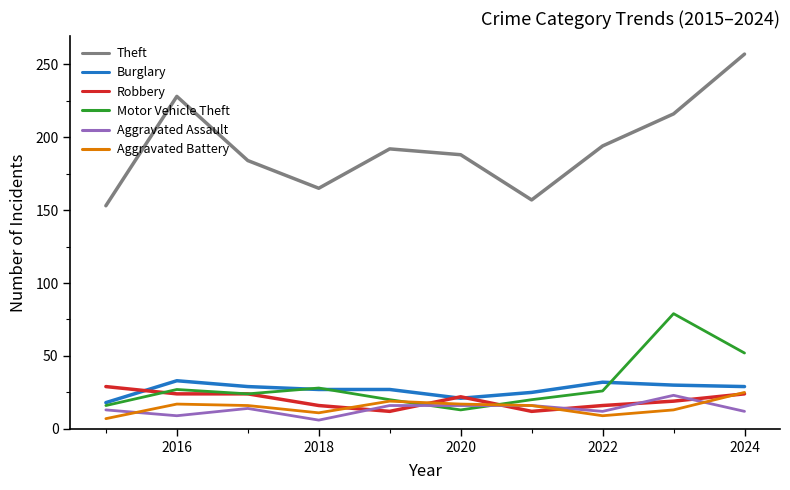

Which series has the largest range (max minus min)?

Theft